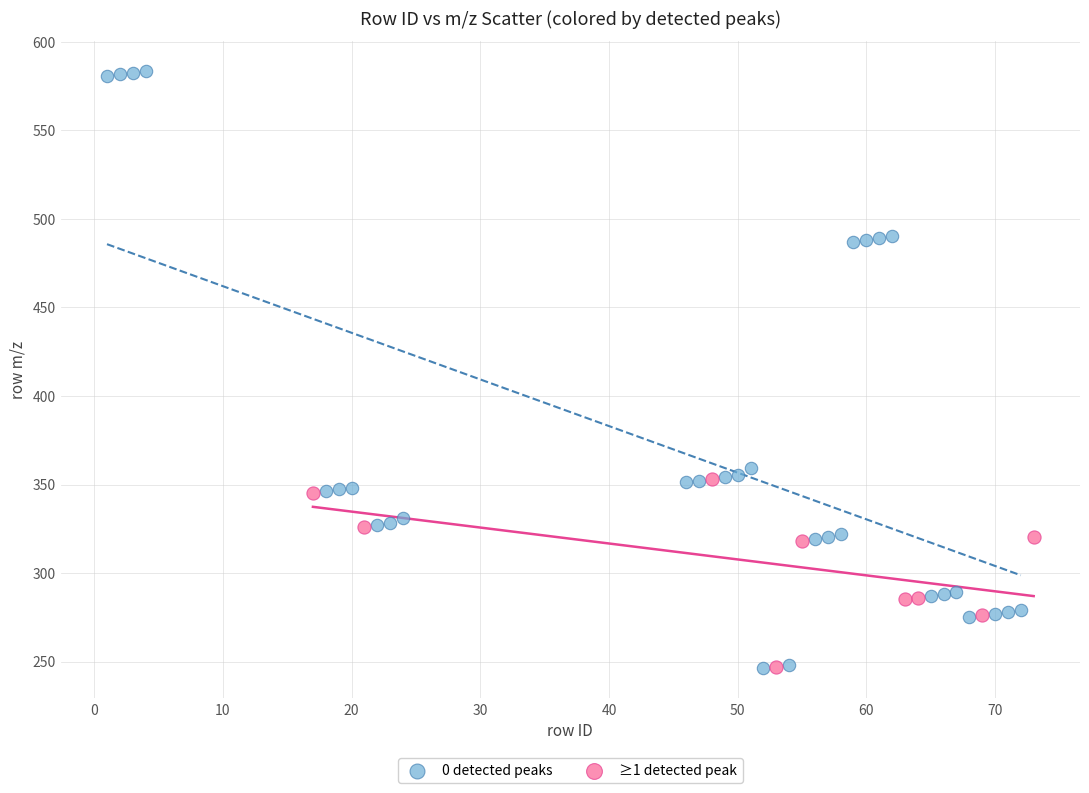

Which series contains the highest Y value?

0 detected peaks